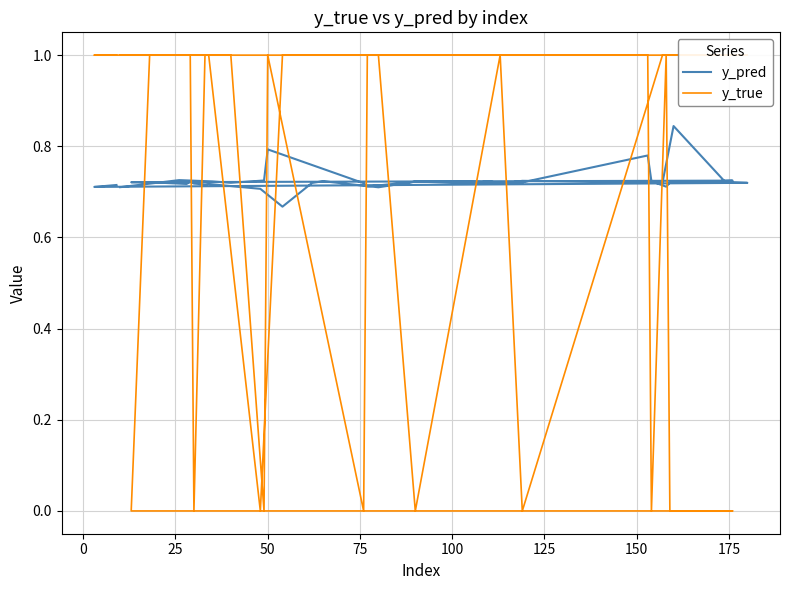

What is the greatest value displayed?

1.0